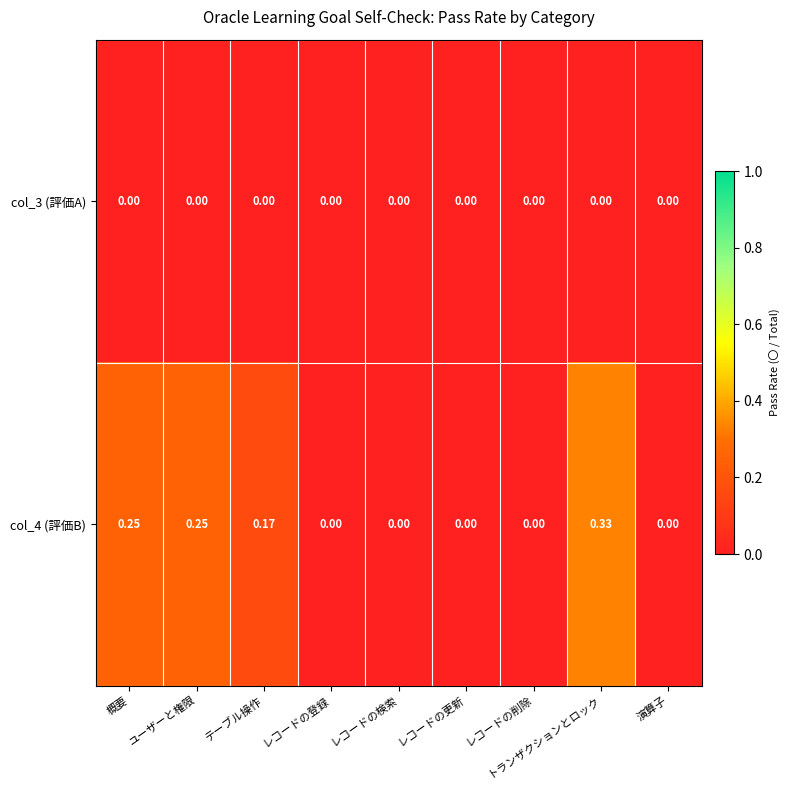

At which category is the sum across all series the highest?

トランザクションとロック